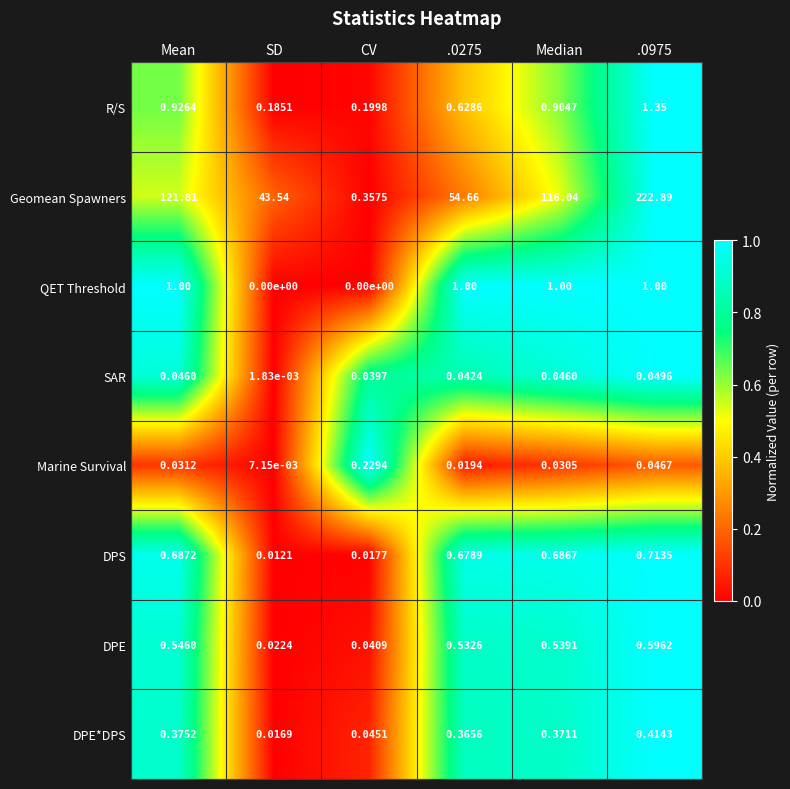

Which series has the largest range (max minus min)?

Geomean Spawners